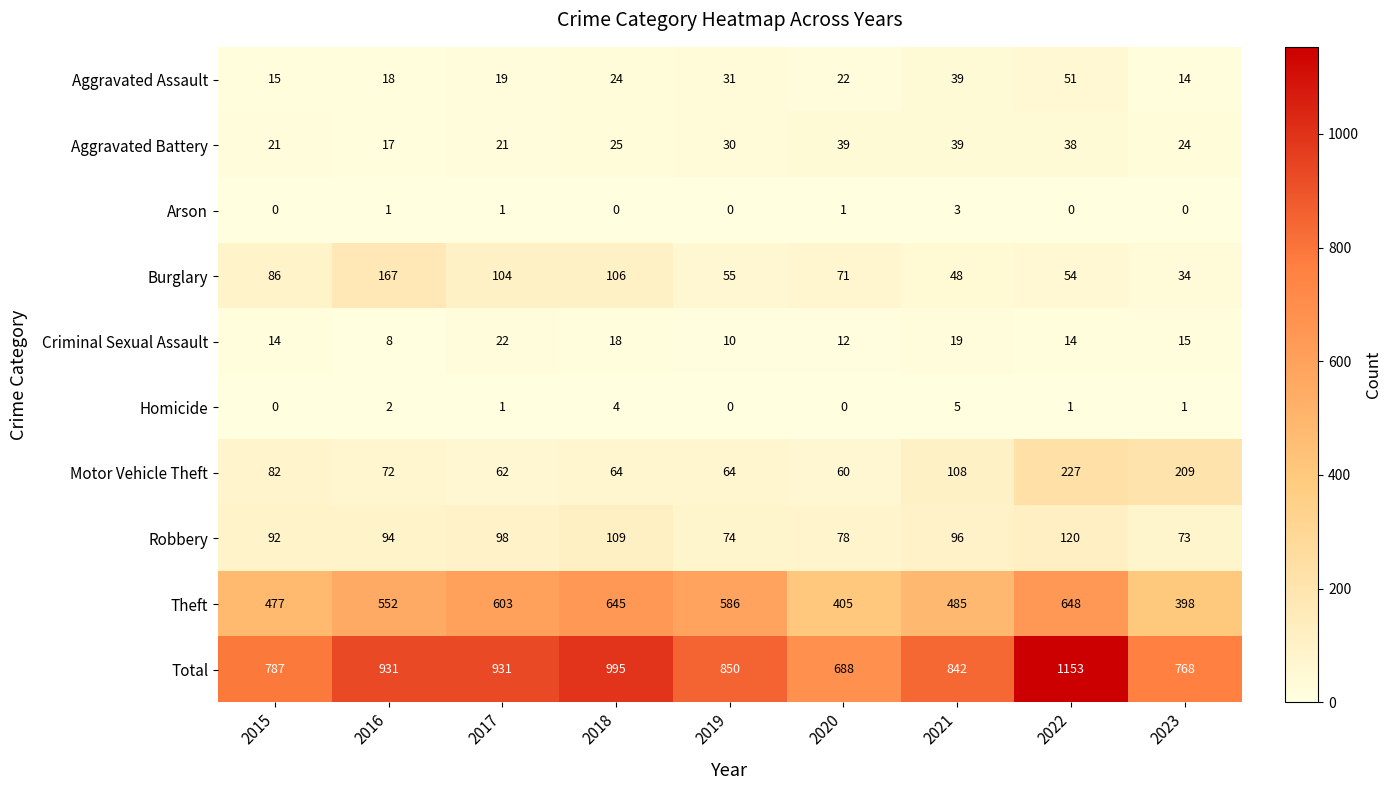

At which label does Total first exceed 850?

2016